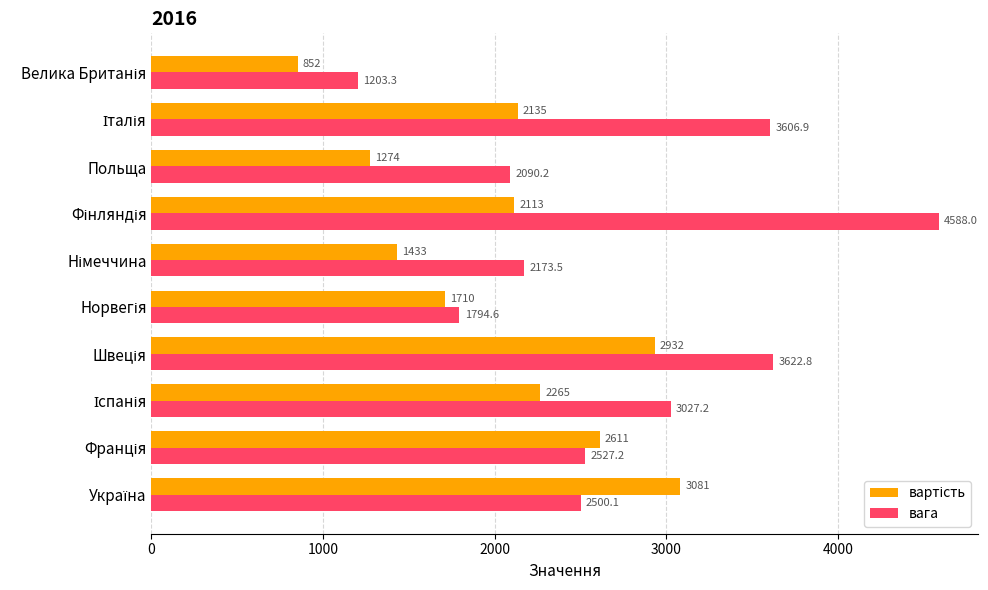

Which series has the largest range (max minus min)?

вага